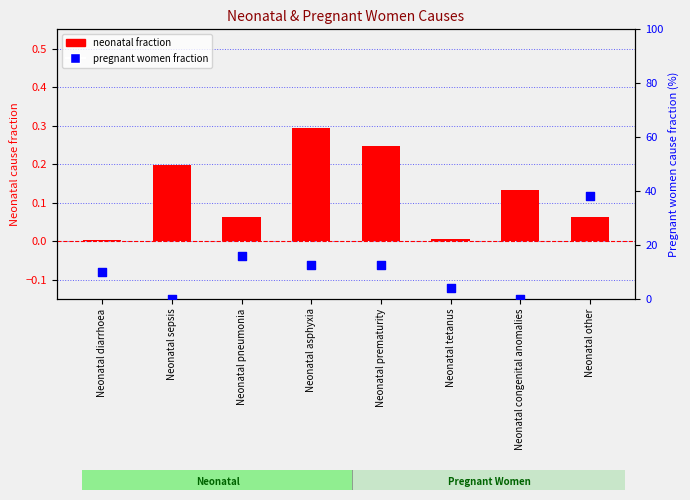

At which category is the sum across all series the highest?

Neonatal other